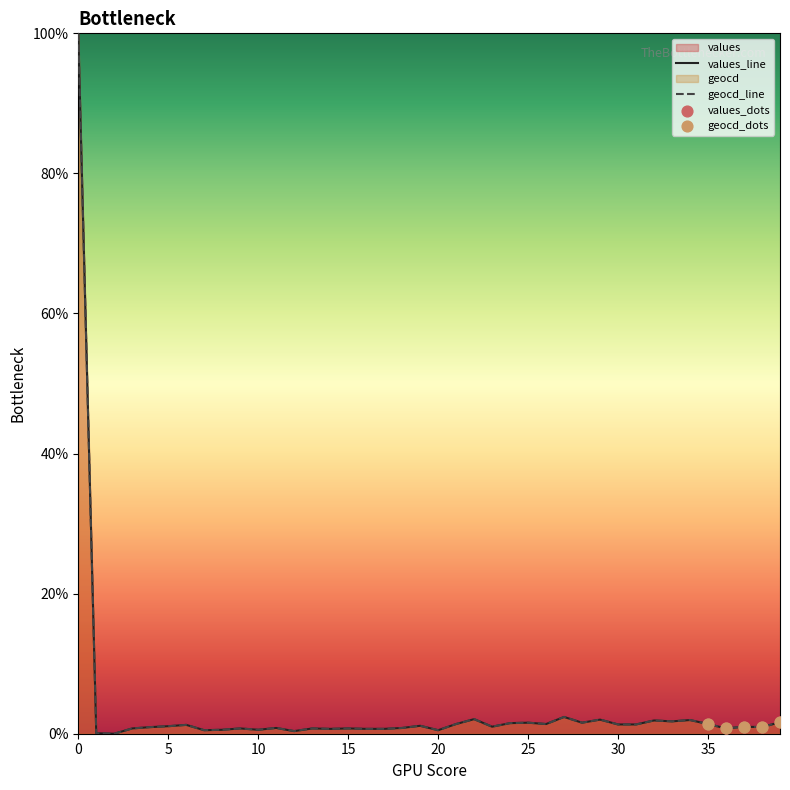

What is the highest value of the values_line series?

100.0